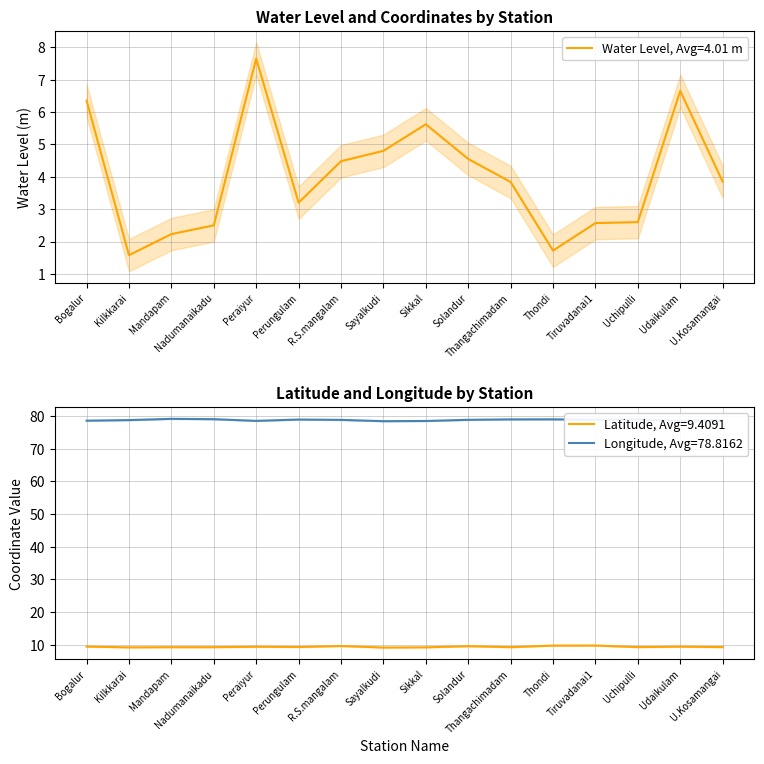

Reading left to right, what are all the values shown in this chart?

water_level (in m): Bogalur=6.3	Kilkkarai=1.6	Mandapam=2.2	Nadumanaikadu=2.5	Peraiyur=7.7	Perungulam=3.2	R.S.mangalam=4.5	Sayalkudi=4.8	Sikkal=5.6	Solandur=4.5	Thangachimadam=3.8	Thondi=1.7	Tiruvadanai1=2.6	Uchipulli=2.6	Udaikulam=6.7	U.Kosamangai=3.9
lat: Bogalur=9.5	Kilkkarai=9.2	Mandapam=9.3	Nadumanaikadu=9.3	Peraiyur=9.4	Perungulam=9.3	R.S.mangalam=9.6	Sayalkudi=9.2	Sikkal=9.2	Solandur=9.6	Thangachimadam=9.3	Thondi=9.8	Tiruvadanai1=9.8	Uchipulli=9.3	Udaikulam=9.4	U.Kosamangai=9.3
long: Bogalur=78.6	Kilkkarai=78.8	Mandapam=79.2	Nadumanaikadu=79.1	Peraiyur=78.5	Perungulam=79.0	R.S.mangalam=78.8	Sayalkudi=78.5	Sikkal=78.5	Solandur=78.9	Thangachimadam=79.0	Thondi=79.0	Tiruvadanai1=78.9	Uchipulli=79.0	Udaikulam=78.6	U.Kosamangai=78.7